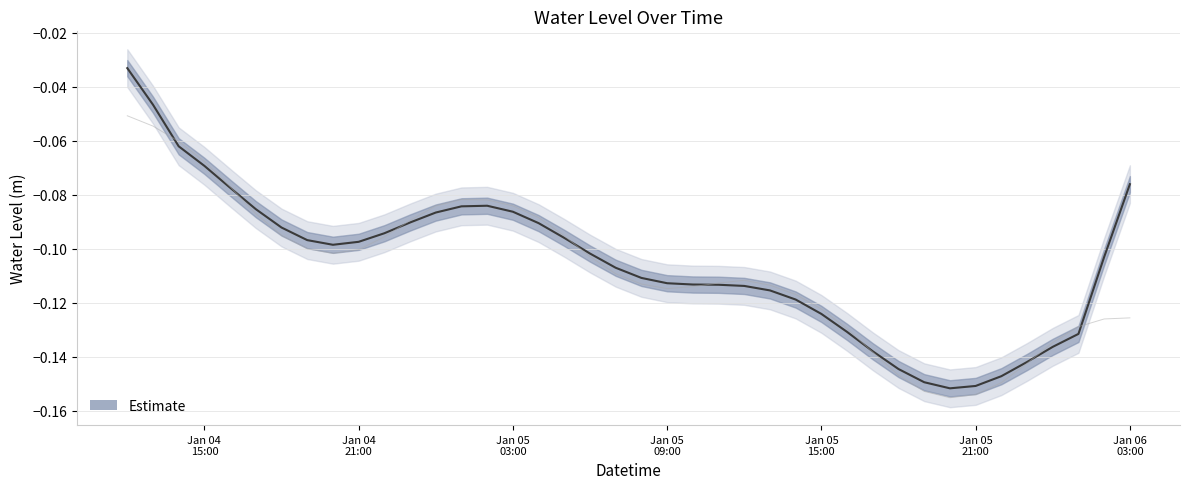

What is the difference between the second highest and second lowest values?

0.1